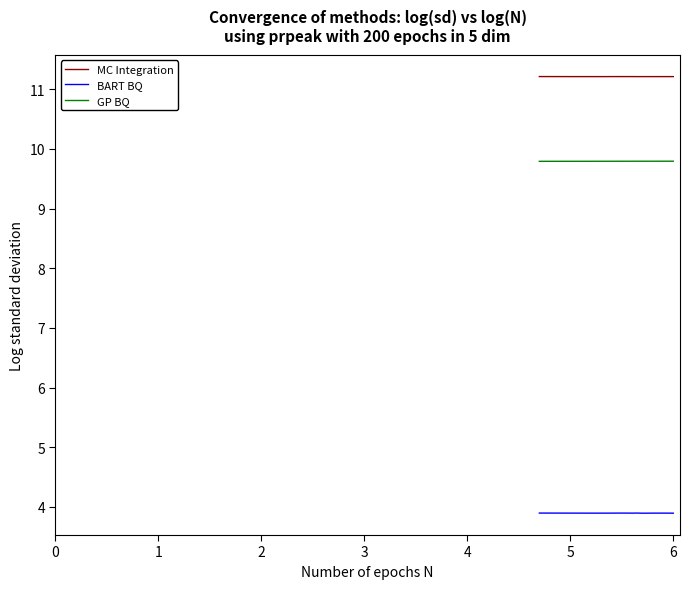

What is the average value of the MC Integration series?

11.2